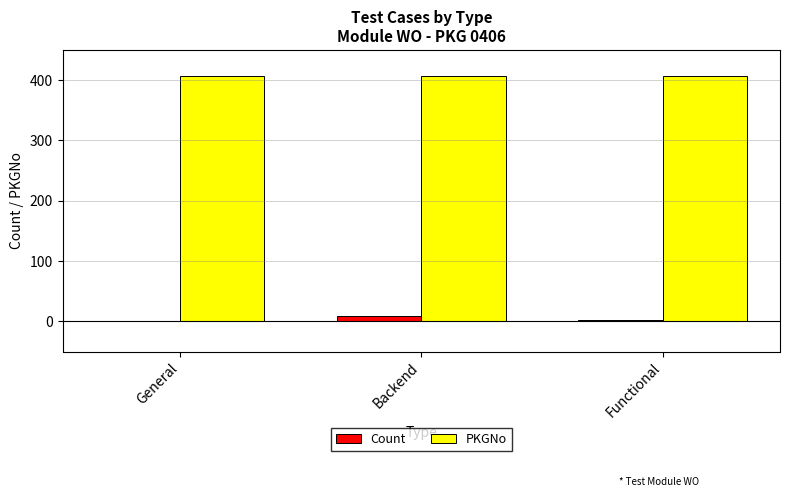

What is the sum of all PKGNo values?

1218